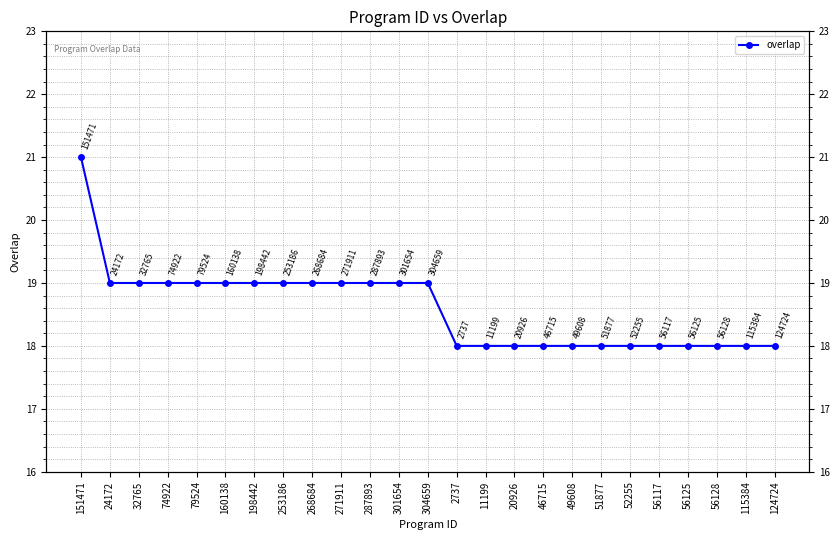

List the labels in order of value, largest first.

151471, 24172, 32765, 74922, 79524, 160138, 198442, 253186, 268684, 271911, 287893, 301654, 304659, 2737, 11199, 20926, 46715, 49608, 51877, 52255, 56117, 56125, 56128, 115384, 124724